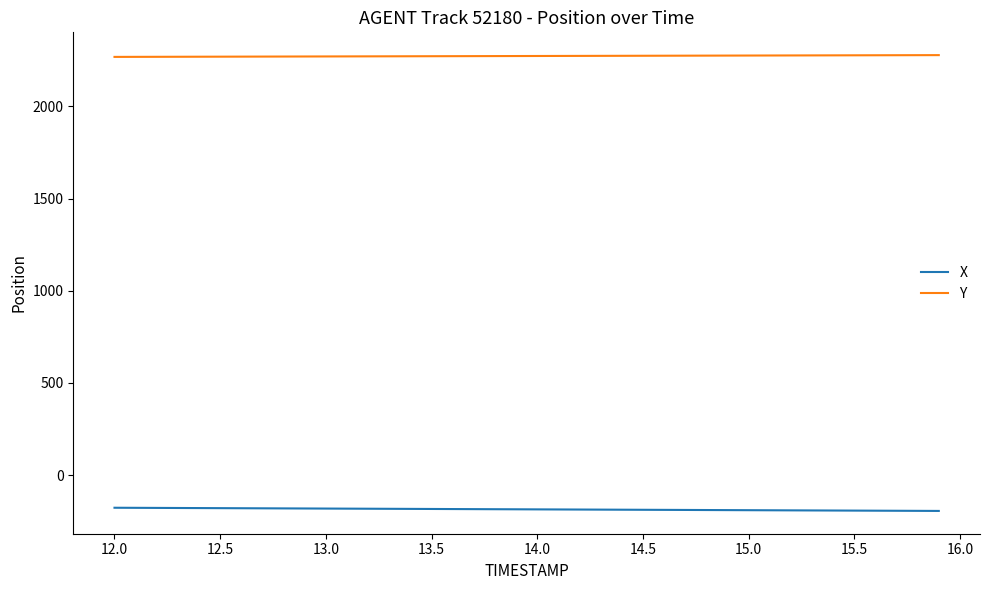

What is the maximum value for X?

-176.5